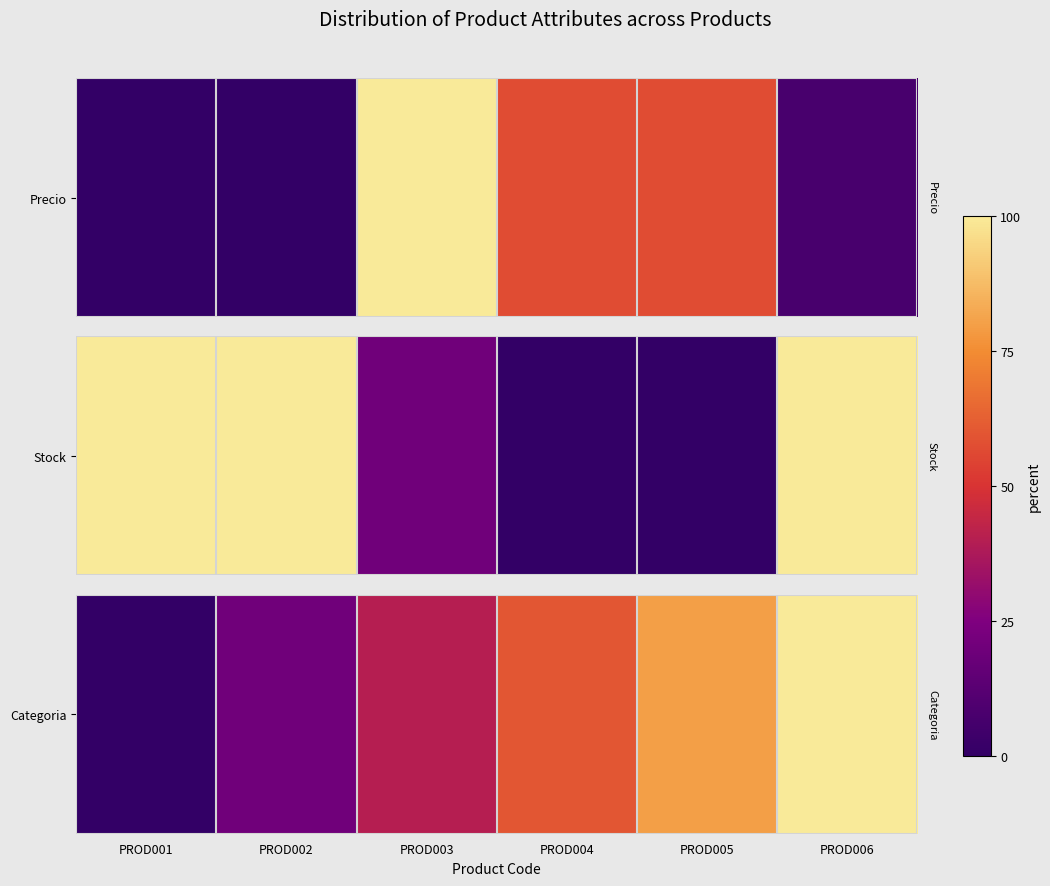

At which label does the data first exceed 60?

PROD005